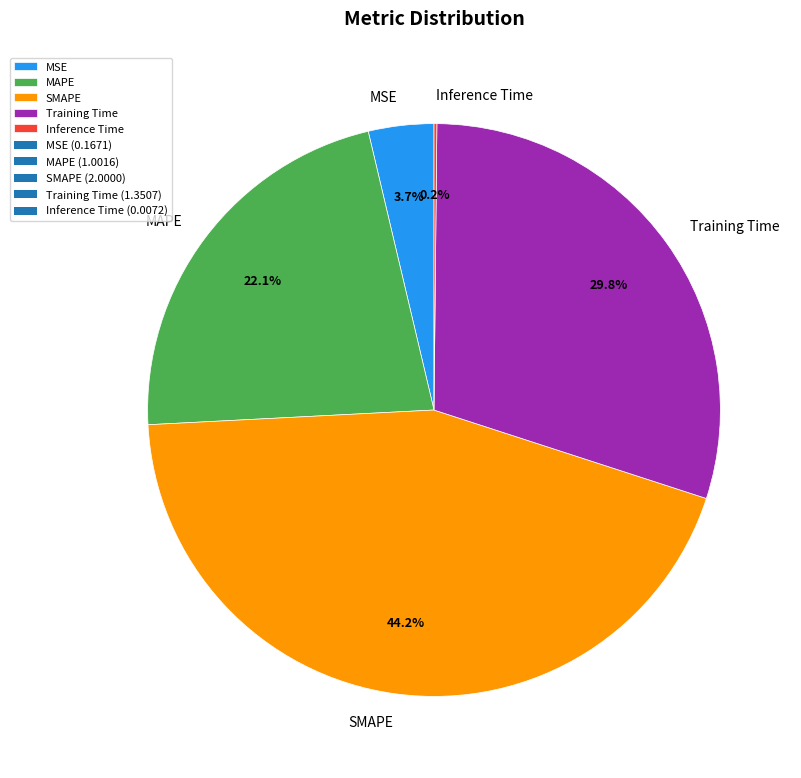

Which slice is the largest?

SMAPE